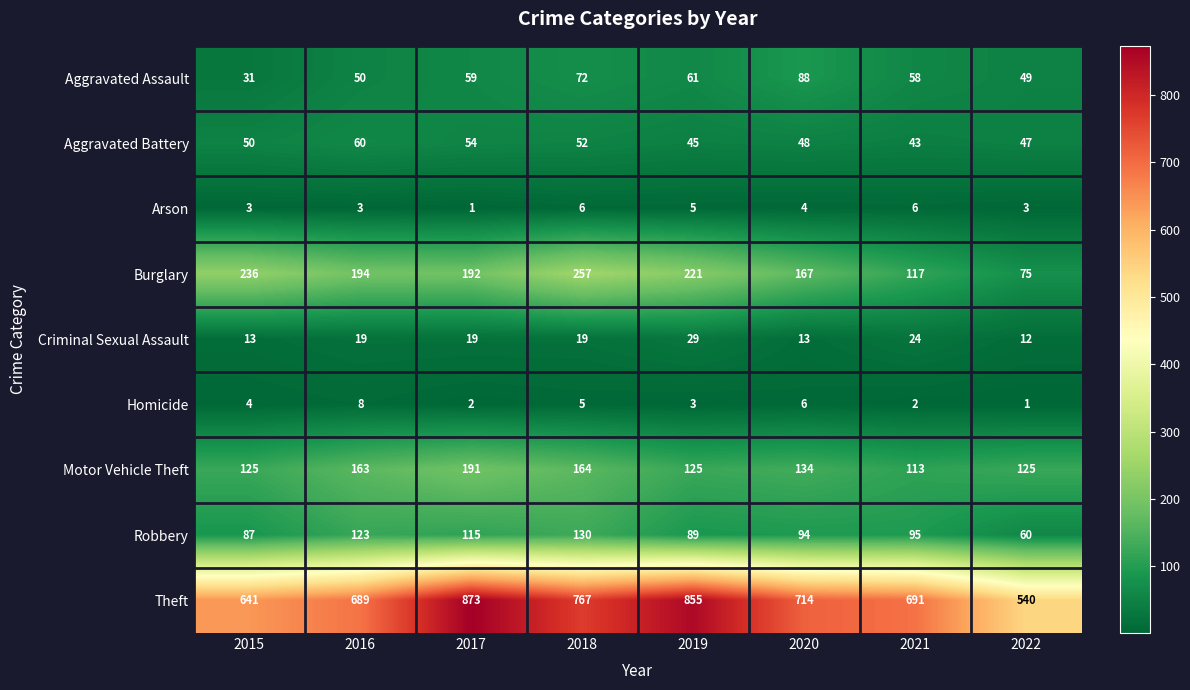

List the series in order of their peak value, highest first.

Theft, Burglary, Motor Vehicle Theft, Robbery, Aggravated Assault, Aggravated Battery, Criminal Sexual Assault, Homicide, Arson